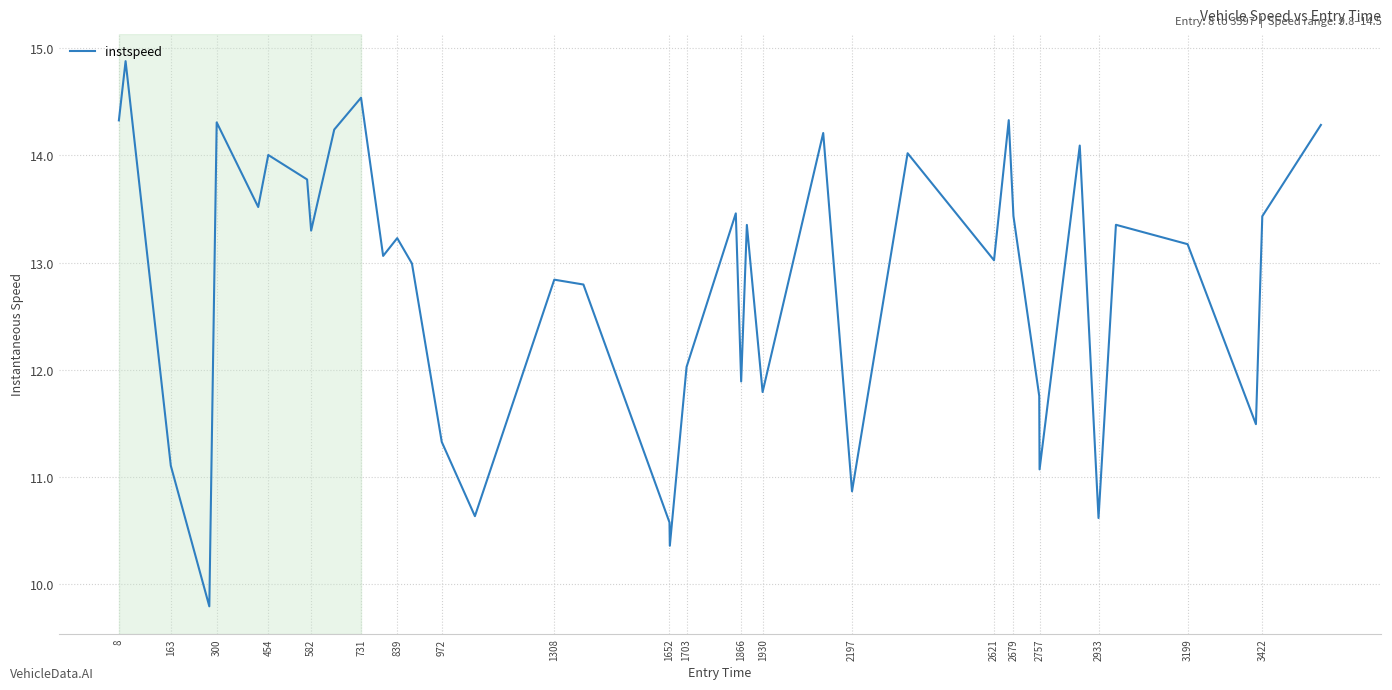

What is the minimum value shown in the chart?

9.8